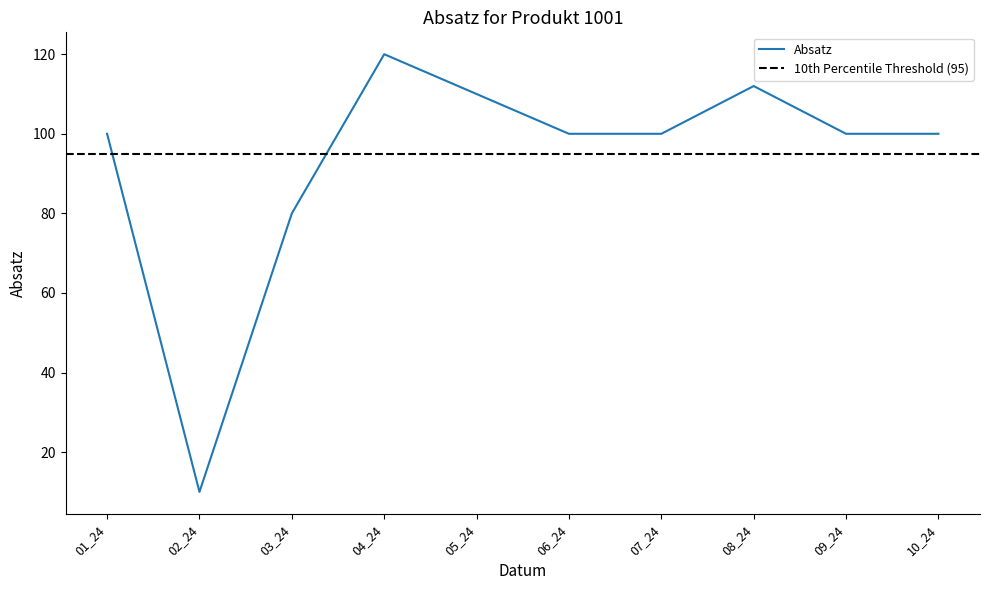

At which label does the data first exceed 100?

04_24